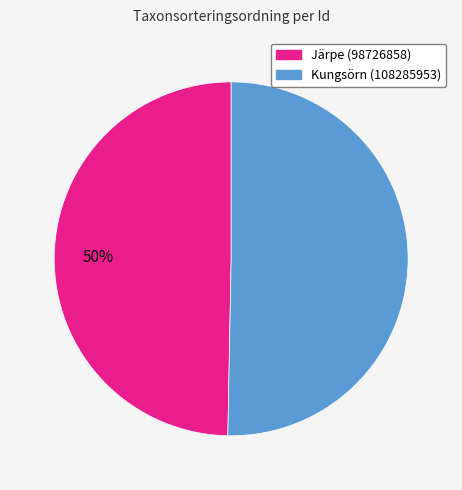

Approximately how many times larger is the value at Kungsörn (108285953) compared to Järpe (98726858)?

1.0